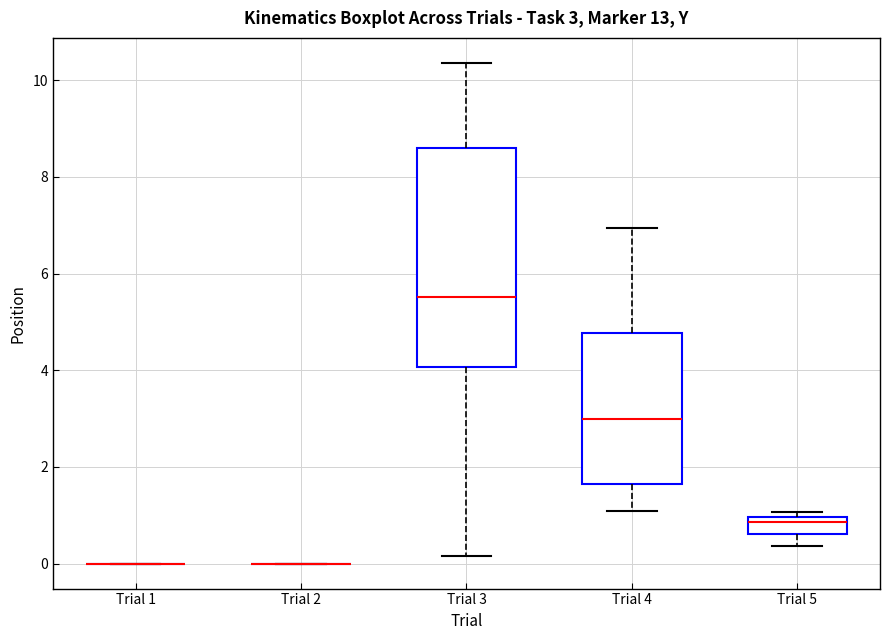

Comparing the boxes themselves (not the whiskers), which one is the tallest?

Trial 3